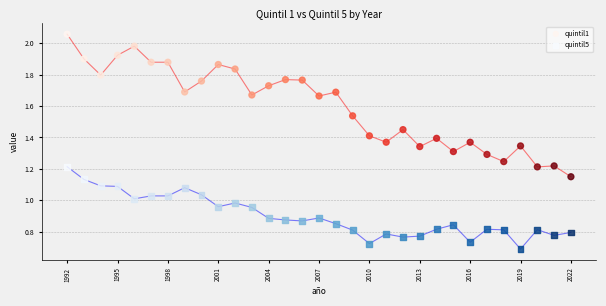

Across all data points, what is the range of X values (max minus min)?

30.0